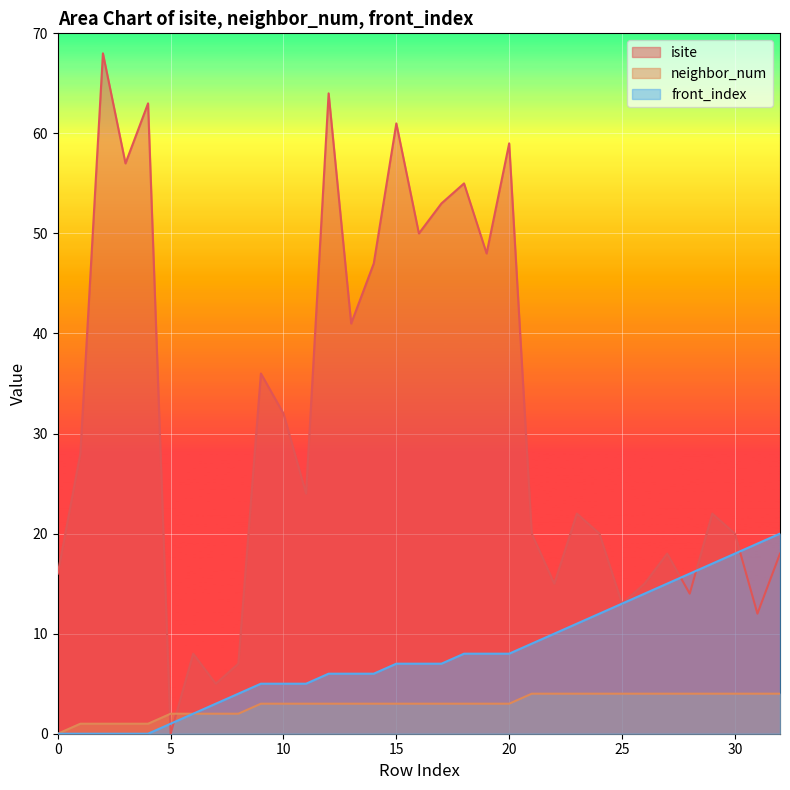

Between which two adjacent categories do isite and neighbor_num first intersect?

4 and 5